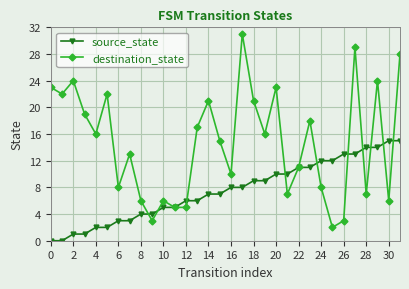

How many distinct data groups are displayed?

2